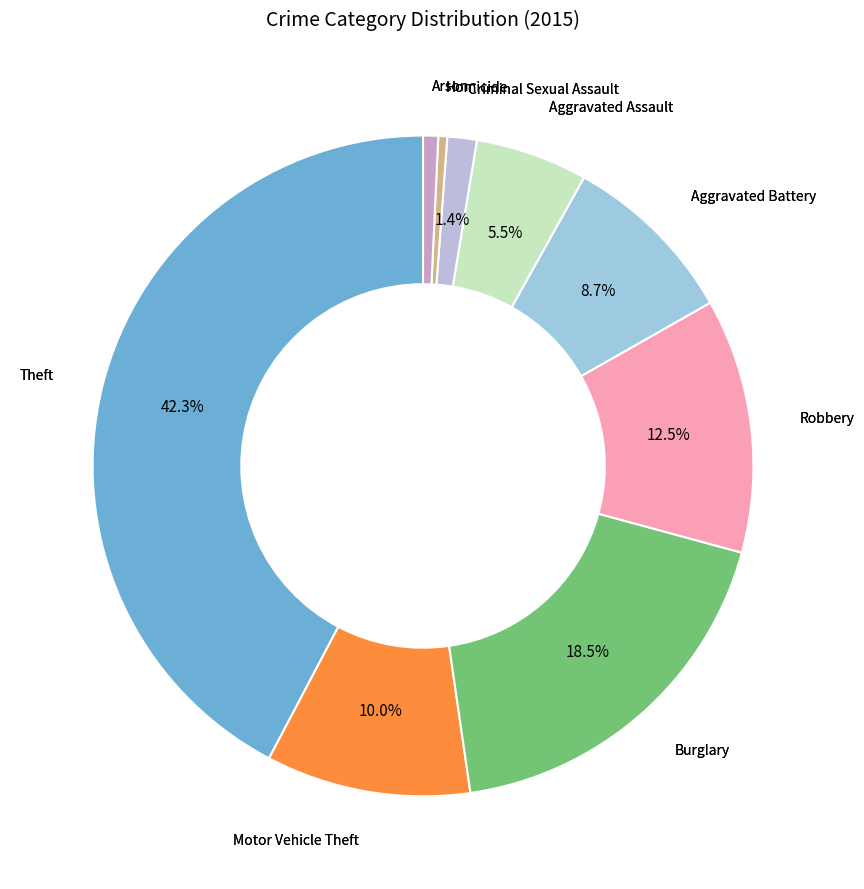

How many slices are in this pie chart?

9